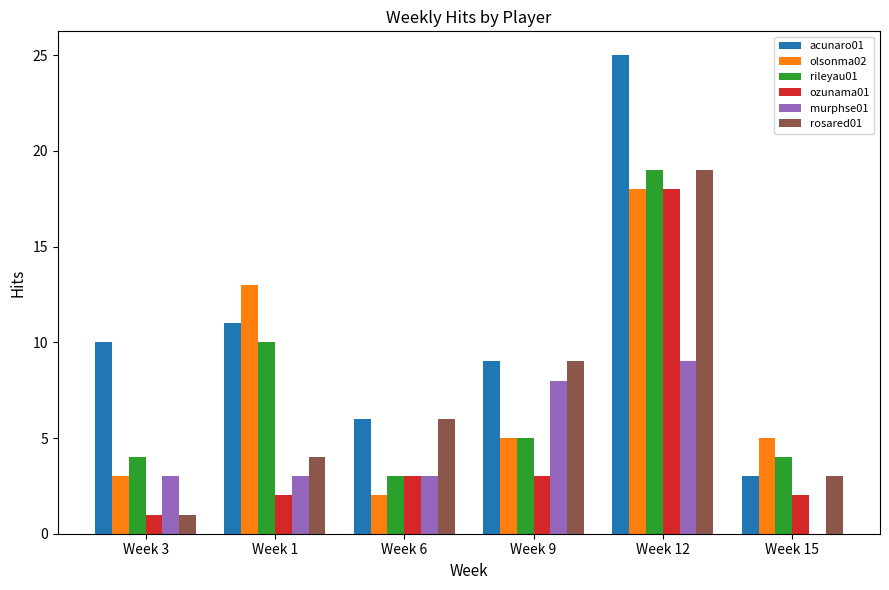

Reading left to right, transcribe all the data shown in this chart.

acunaro01: Week 3=10	Week 1=11	Week 6=6	Week 9=9	Week 12=25	Week 15=3
olsonma02: Week 3=3	Week 1=13	Week 6=2	Week 9=5	Week 12=18	Week 15=5
rileyau01: Week 3=4	Week 1=10	Week 6=3	Week 9=5	Week 12=19	Week 15=4
ozunama01: Week 3=1	Week 1=2	Week 6=3	Week 9=3	Week 12=18	Week 15=2
murphse01: Week 3=3	Week 1=3	Week 6=3	Week 9=8	Week 12=9	Week 15=0
rosared01: Week 3=1	Week 1=4	Week 6=6	Week 9=9	Week 12=19	Week 15=3